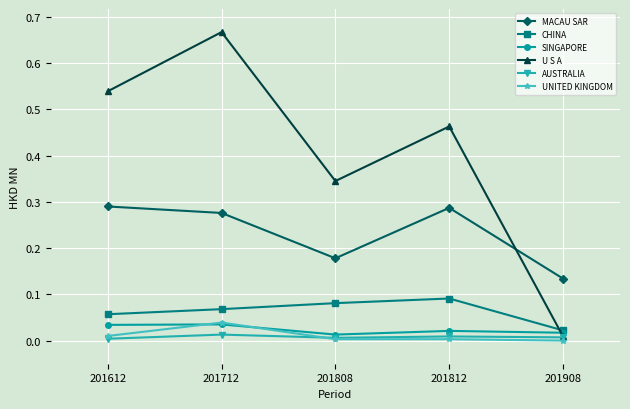

Where do U S A and CHINA first cross each other?

201812 and 201908